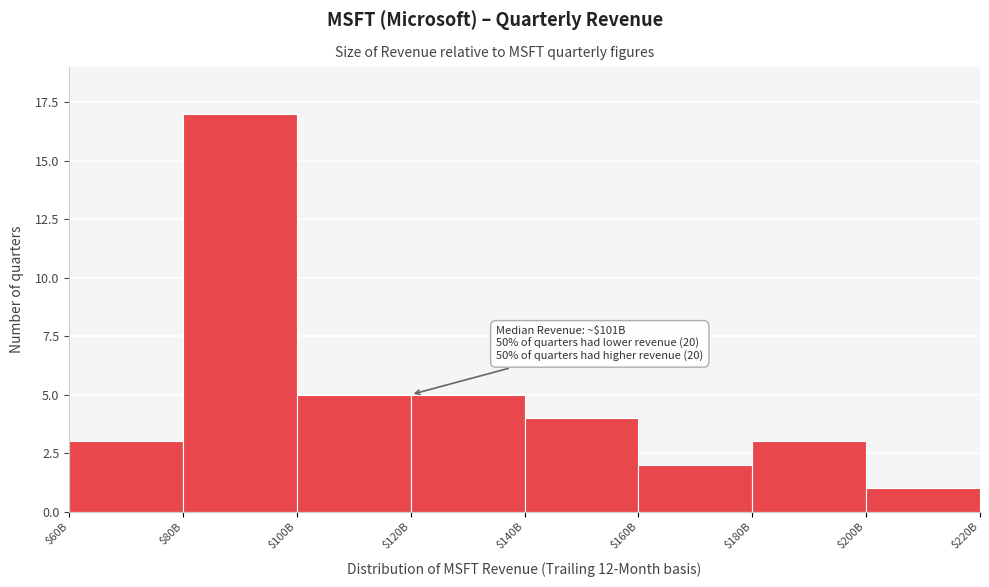

Reading left to right, what are all the values shown in this chart?

3	17	5	5	4	2	3	1